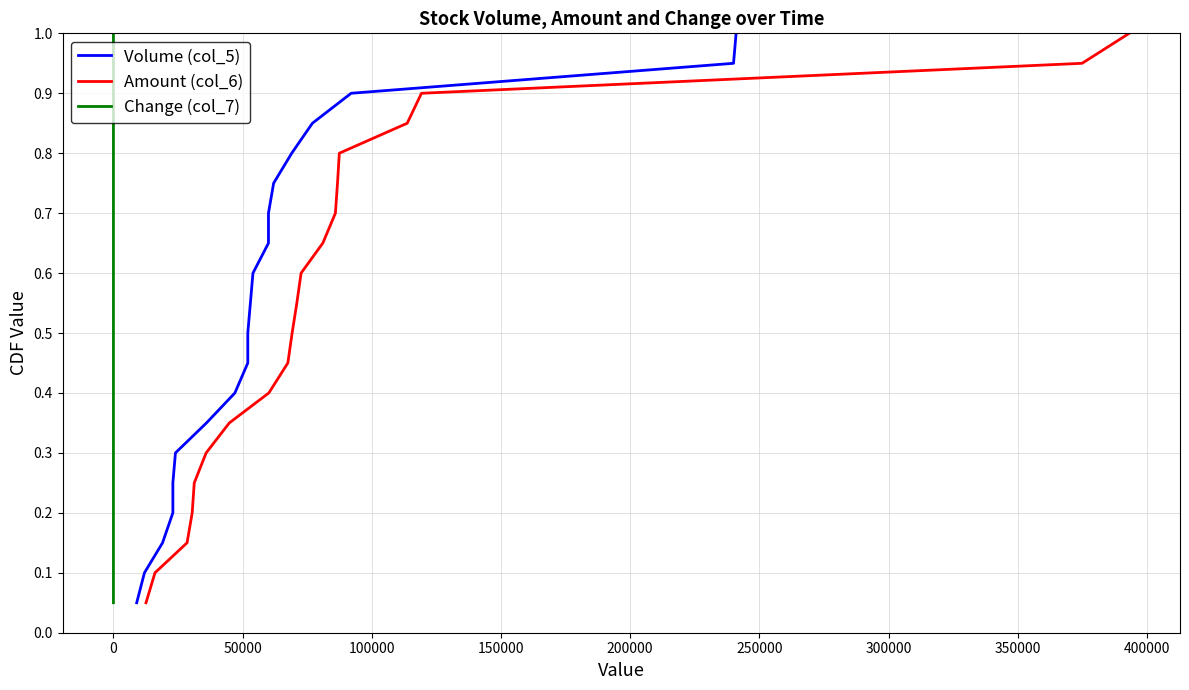

What is the value of the Amount (col_6) point at the 20th from the left?

1.0